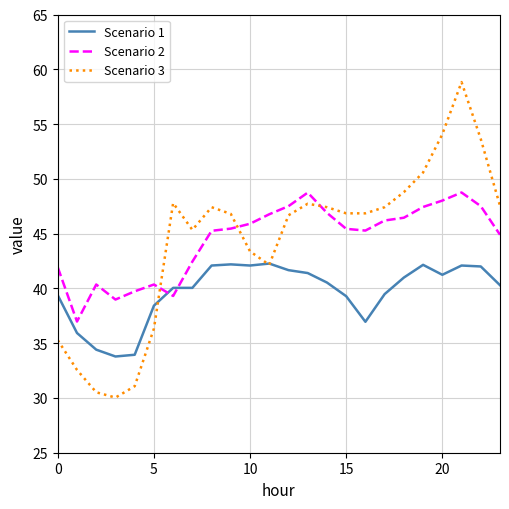

How many times do Scenario 2 and Scenario 3 cross each other?

3